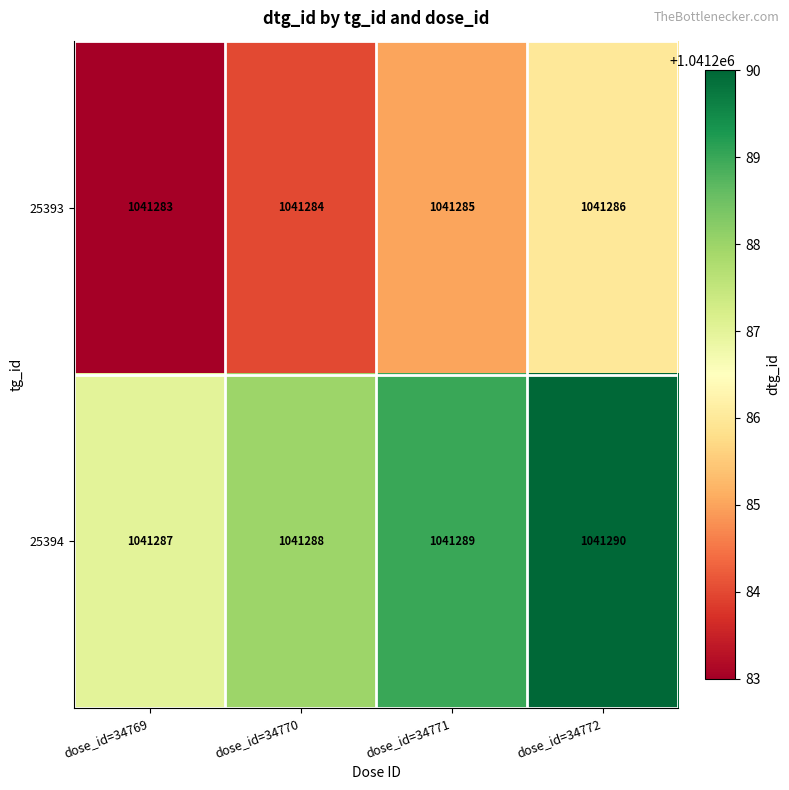

What is the difference between the highest and lowest values at dose_id=34772?

4